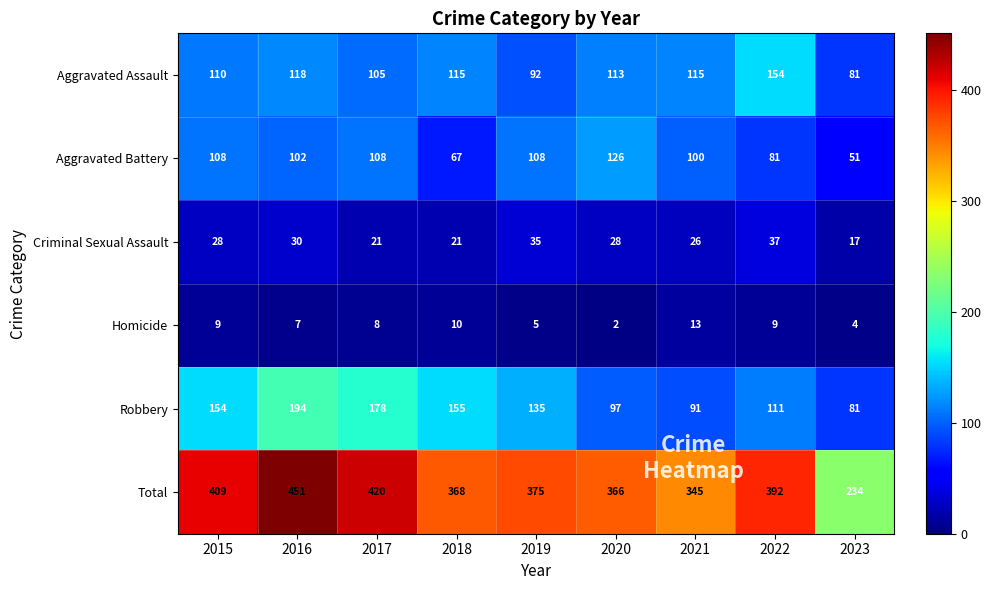

Which category has the lowest value in the Criminal Sexual Assault series?

2023